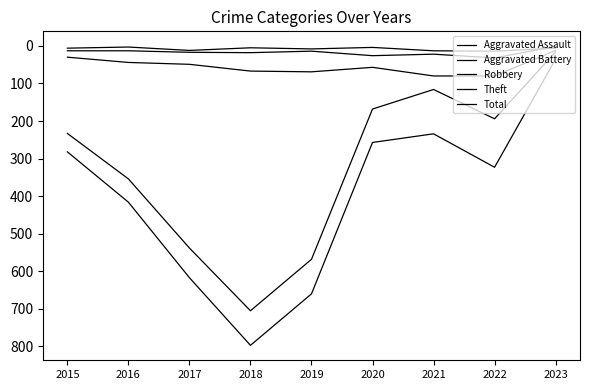

At which category does Total reach its first local valley?

2021